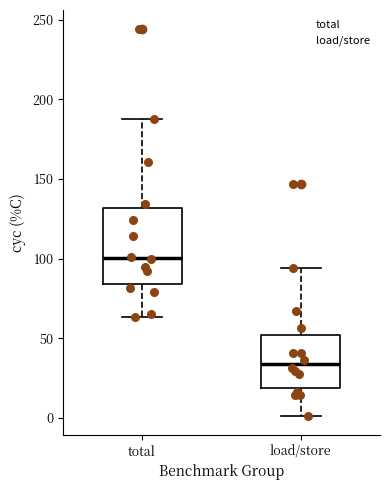

Comparing the boxes themselves (not the whiskers), which one is the tallest?

total